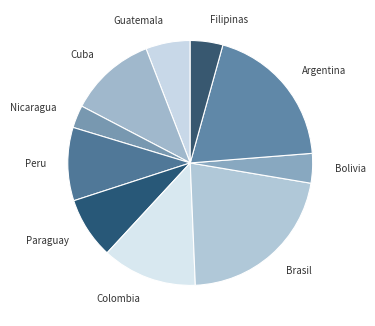

Which category has the smallest portion of the pie?

Nicaragua